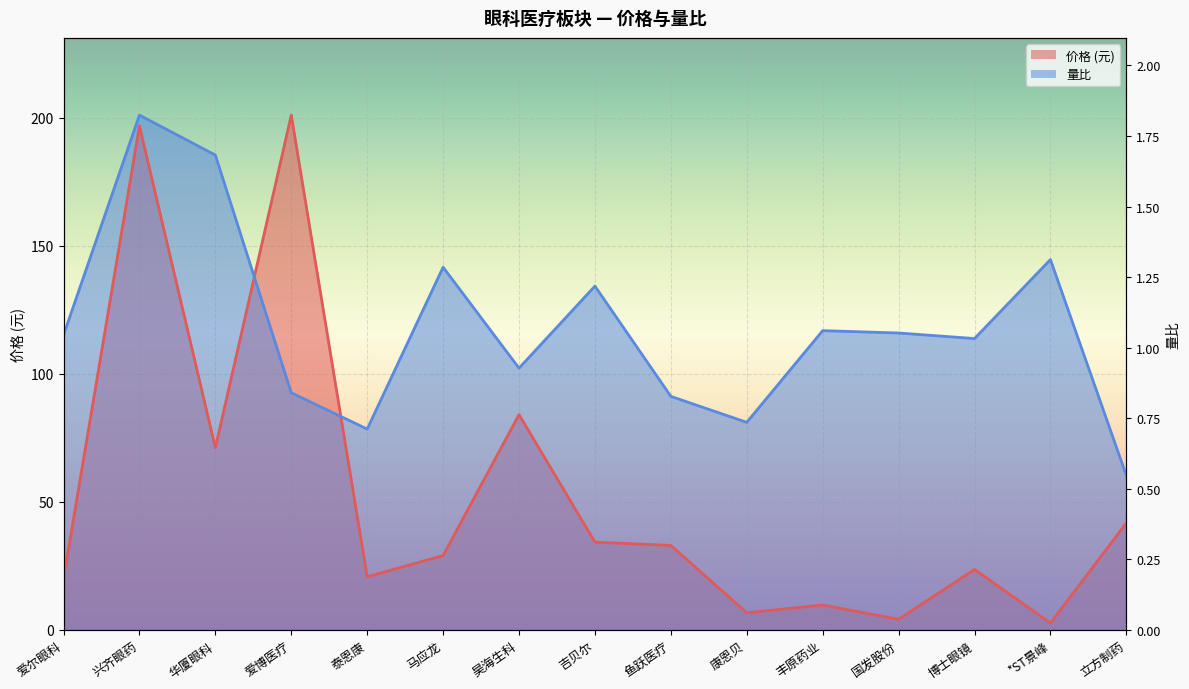

How many intersections are there between 价格 and 量比?

2